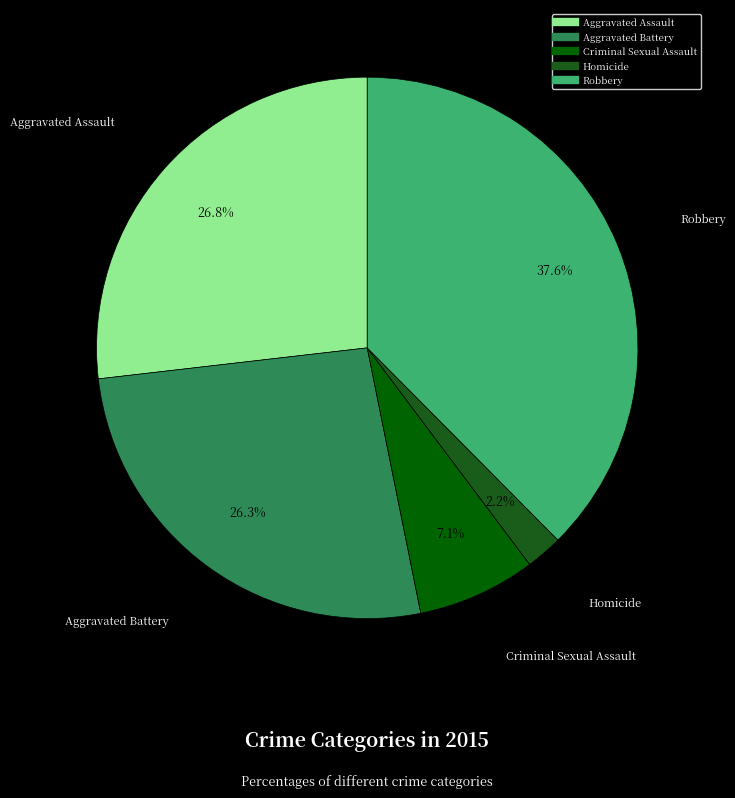

To the nearest percent, what is the difference between the Homicide and Robbery slice percentages?

35%